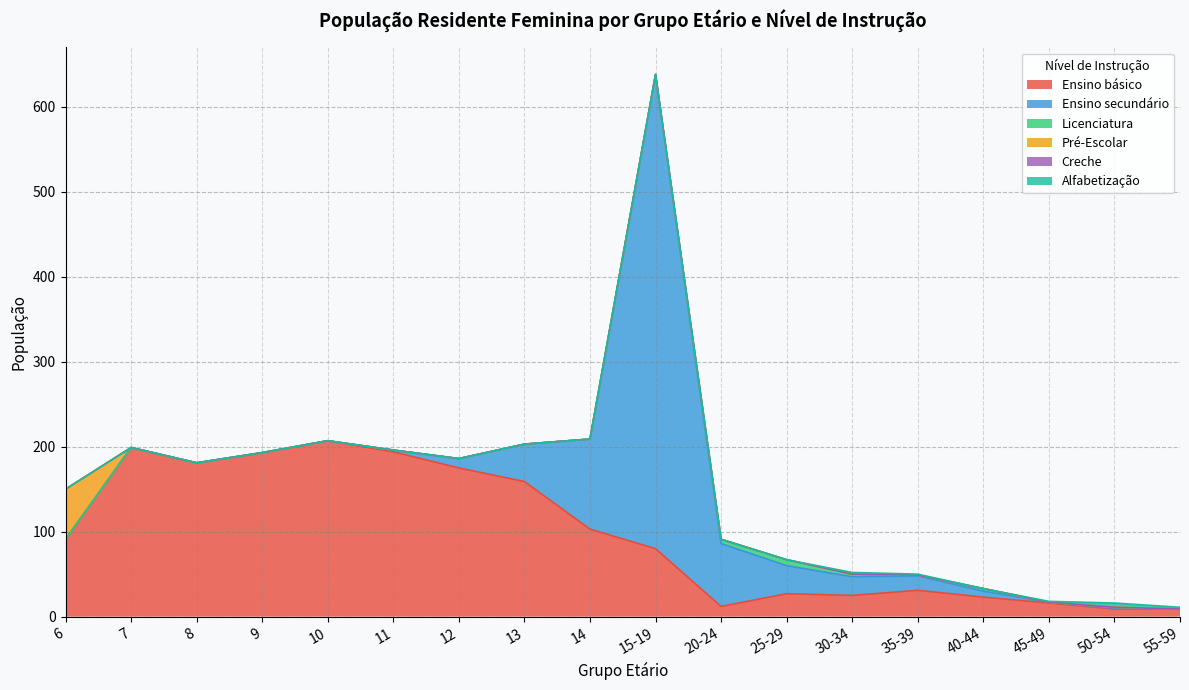

Which category has the lowest value across all series?

6